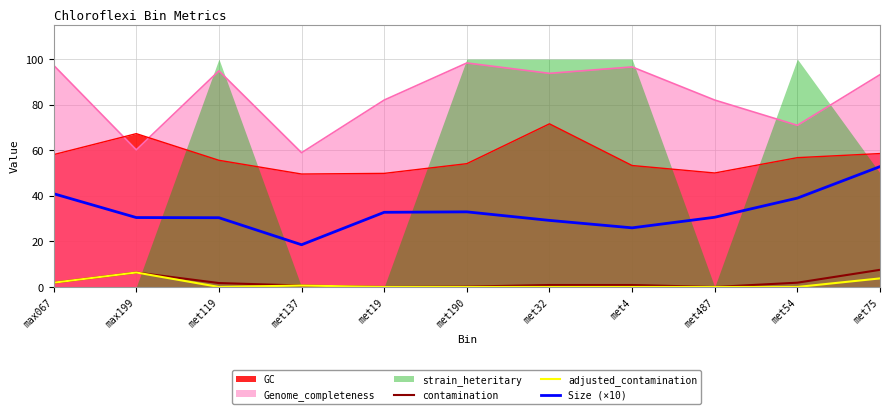

True or false: Genome_completeness and GC cross at least once.

True